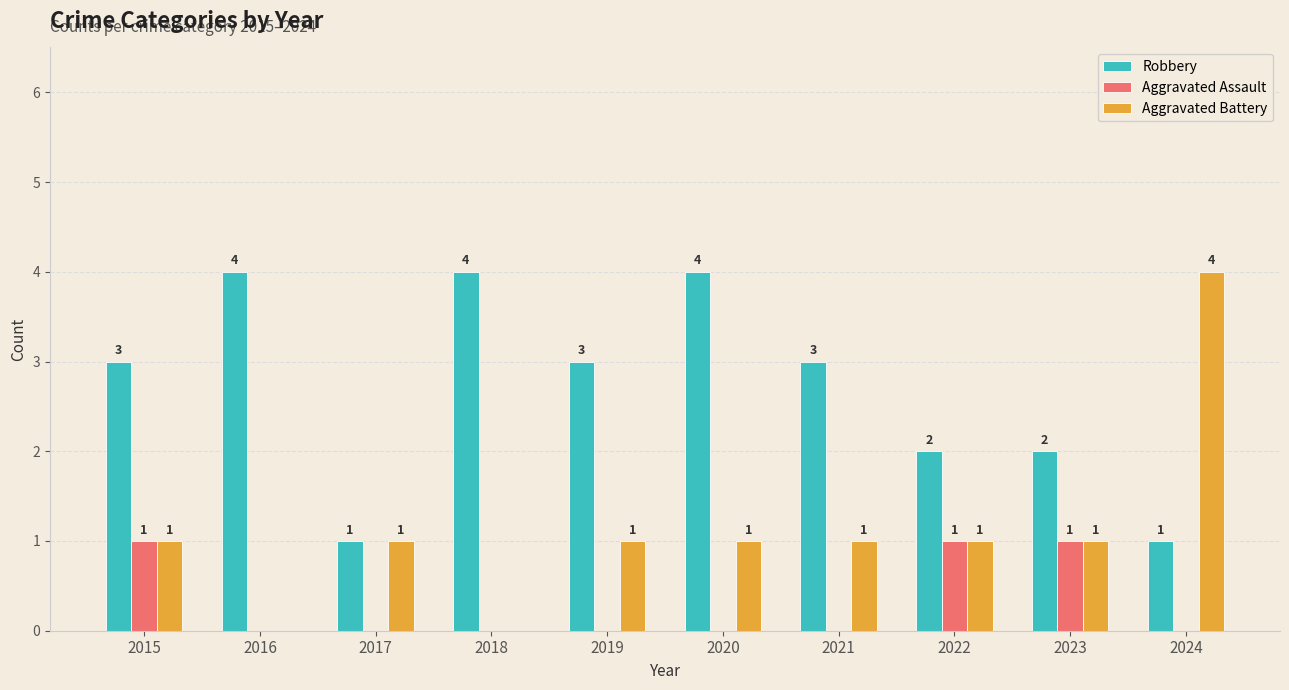

Reading left to right, what are all the values shown in this chart?

Robbery: 2015=3	2016=4	2017=1	2018=4	2019=3	2020=4	2021=3	2022=2	2023=2	2024=1
Aggravated Assault: 2015=1	2016=0	2017=0	2018=0	2019=0	2020=0	2021=0	2022=1	2023=1	2024=0
Aggravated Battery: 2015=1	2016=0	2017=1	2018=0	2019=1	2020=1	2021=1	2022=1	2023=1	2024=4